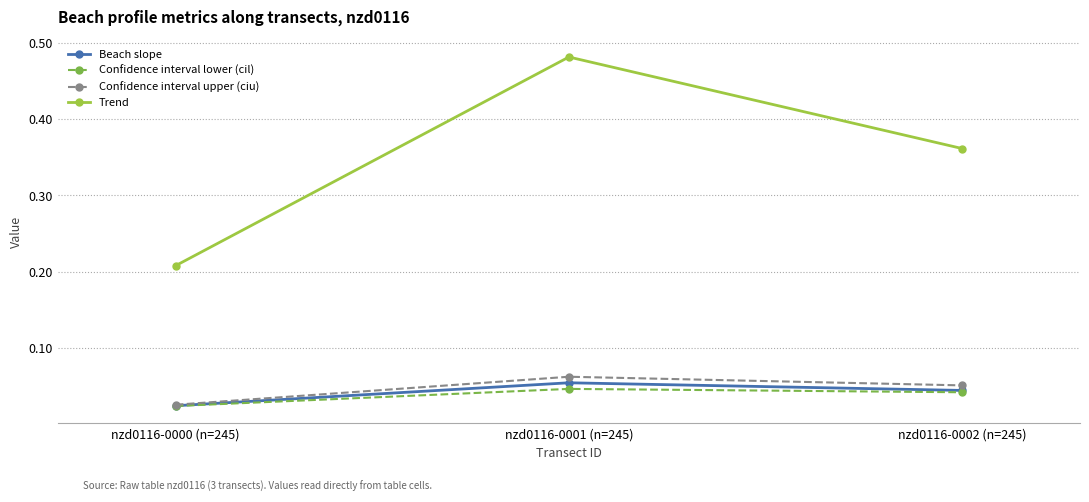

What is the label of the 2nd point from the right?

nzd0116-0001 (n=245)